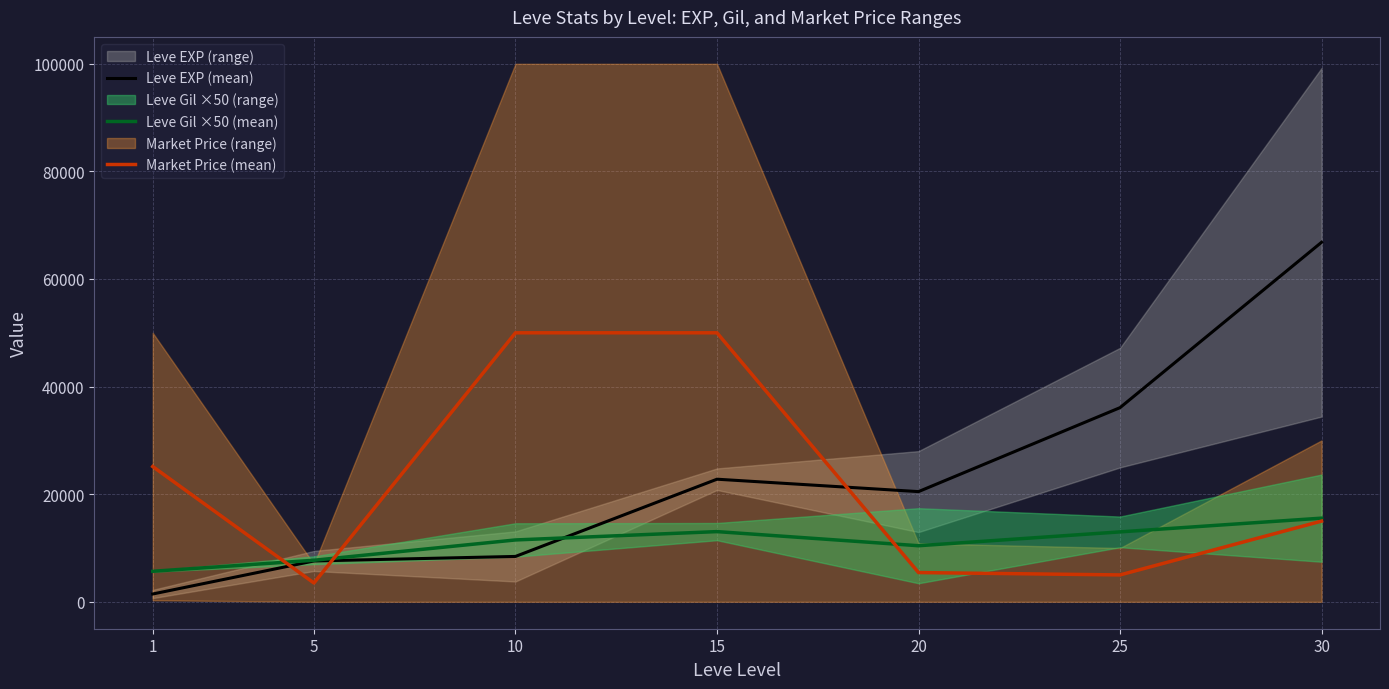

True or false: Leve Gil ×50 (mean) has a value of 11500.0 at 10.

True